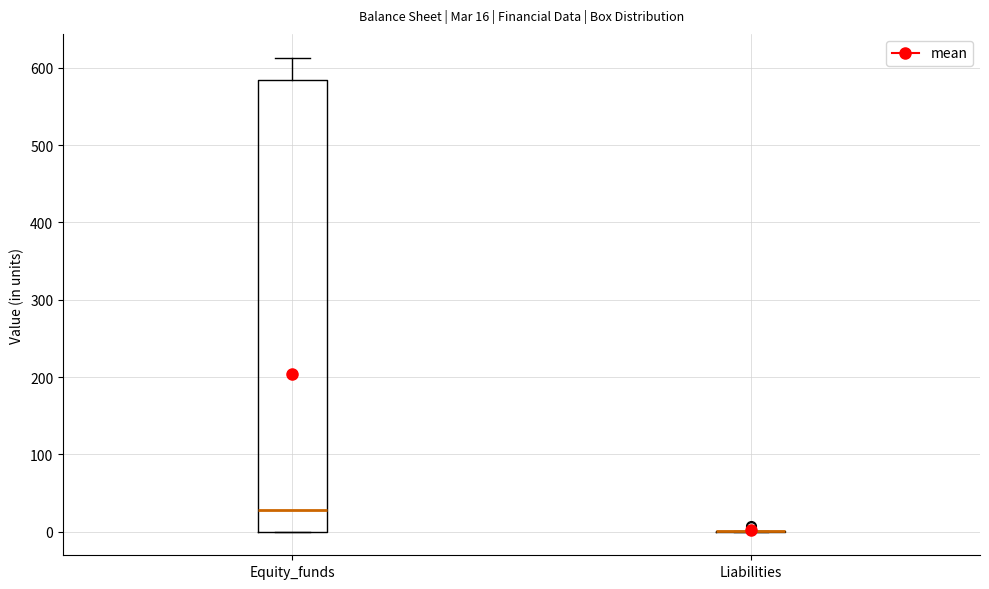

Which box is the tallest, from its lower edge to its upper edge?

Equity_funds